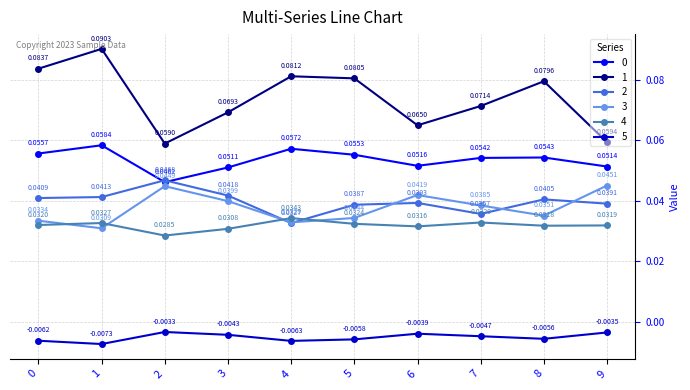

How many interior local peaks does the 3 series have?

2